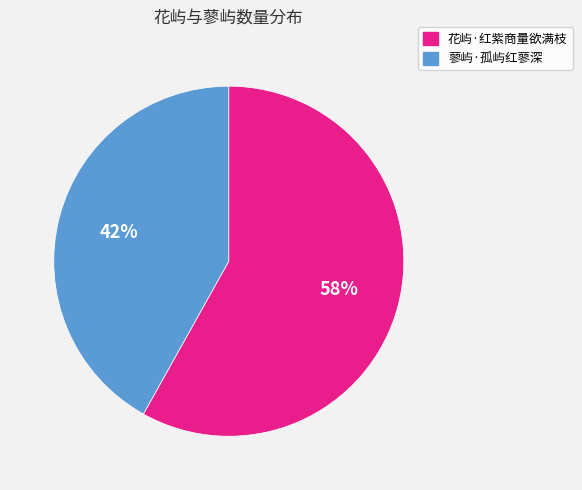

Rank the categories by value from lowest to highest.

蓼屿·孤屿红蓼深, 花屿·红紫商量欲满枝